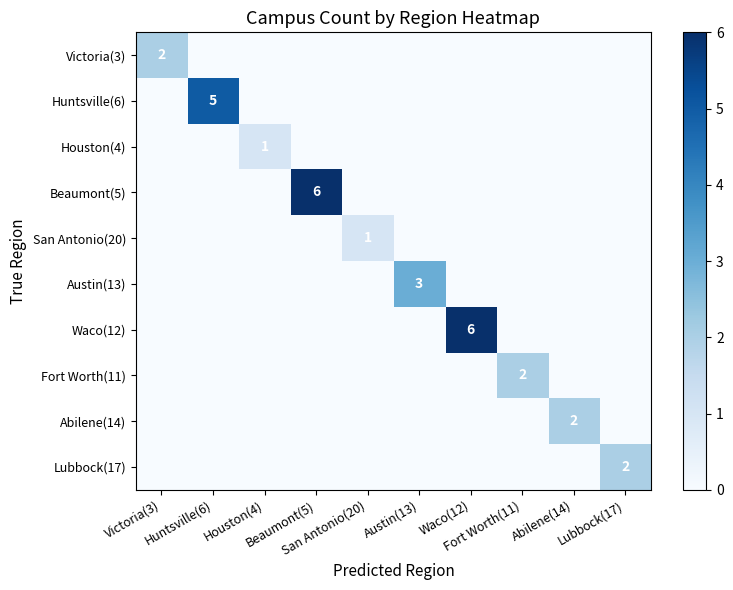

Count the number of data series in this chart.

10